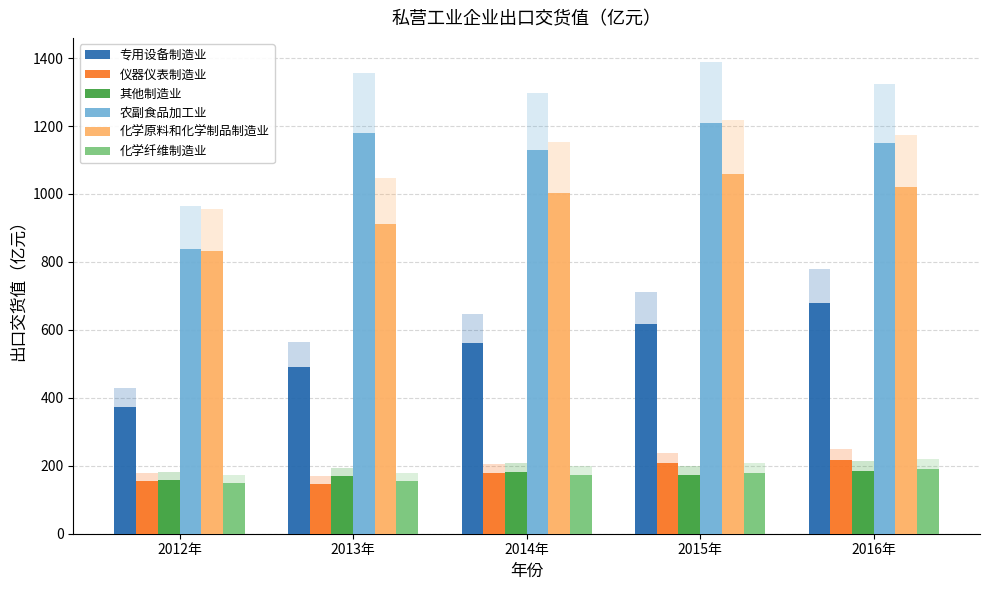

At which category does the chart reach its peak across all series?

2015年